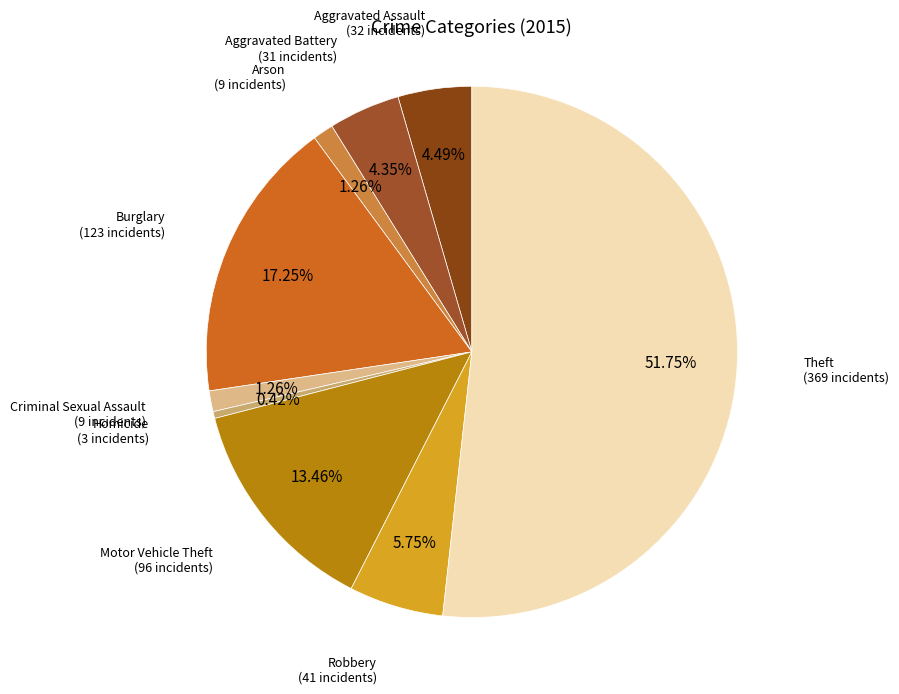

What is the total percentage of Burglary and Arson?

18.5%